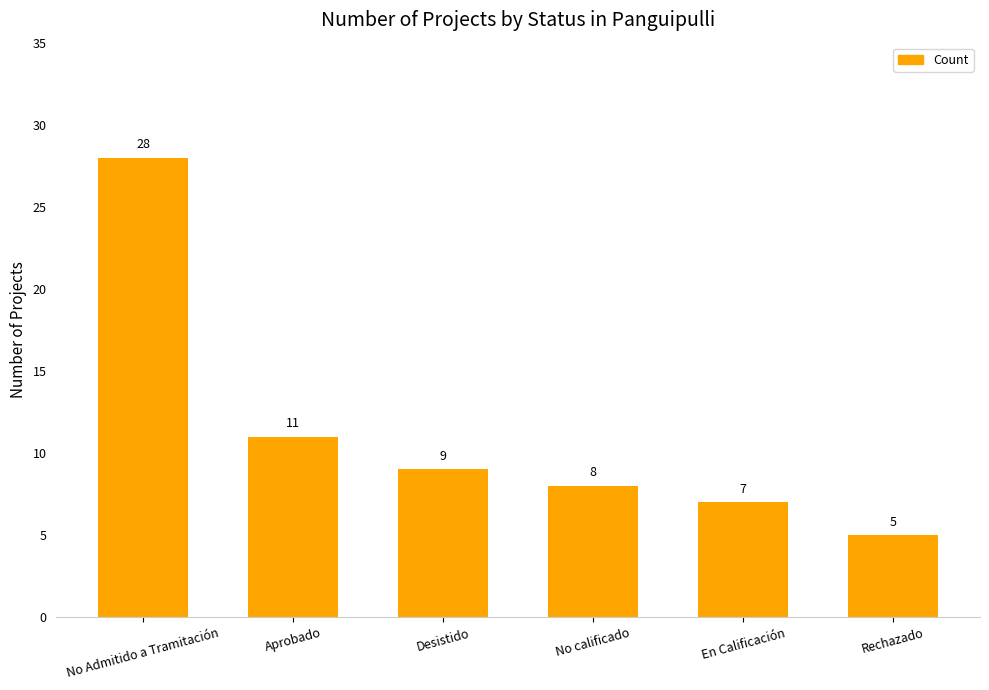

Where does the data first go above 9?

No Admitido a Tramitación